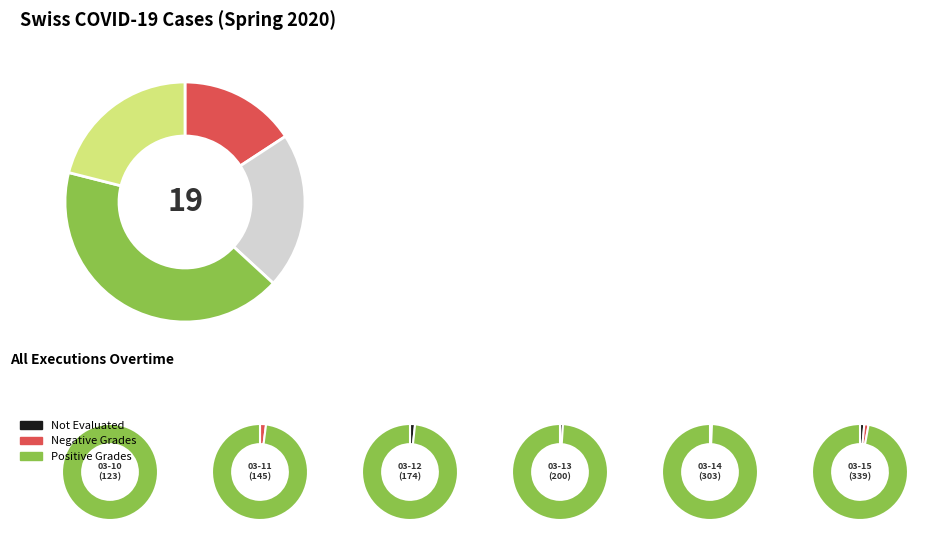

The 2020-03-10 slice represents 0% of the pie. True or false?

True